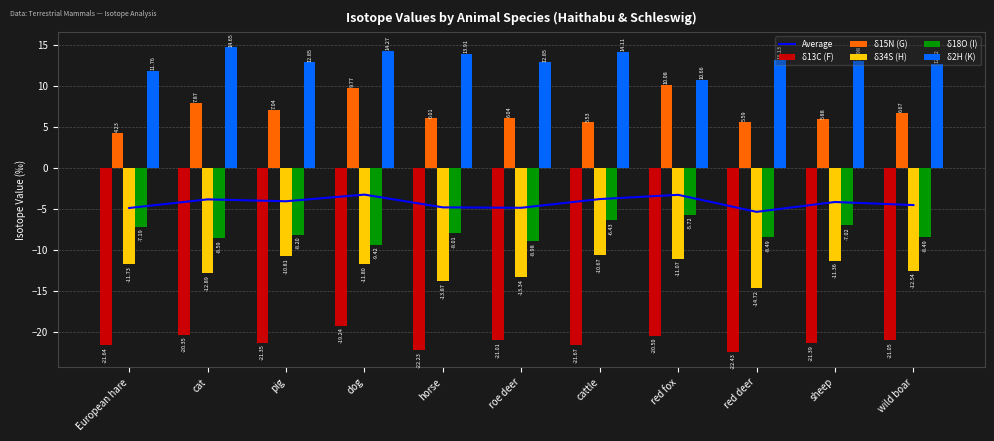

Reading left to right, list all the values displayed in this chart.

Average: European hare=-4.9	cat=-3.9	pig=-4.1	dog=-3.3	horse=-4.8	roe deer=-4.9	cattle=-3.8	red fox=-3.3	red deer=-5.4	sheep=-4.2	wild boar=-4.6
δ13C (F): European hare=-21.6	cat=-20.4	pig=-21.4	dog=-19.2	horse=-22.2	roe deer=-21.0	cattle=-21.7	red fox=-20.5	red deer=-22.4	sheep=-21.4	wild boar=-21.1
δ15N (G): European hare=4.2	cat=7.9	pig=7.0	dog=9.8	horse=6.0	roe deer=6.0	cattle=5.5	red fox=10.1	red deer=5.6	sheep=5.9	wild boar=6.7
δ34S (H): European hare=-11.7	cat=-12.9	pig=-10.8	dog=-11.8	horse=-13.9	roe deer=-13.3	cattle=-10.7	red fox=-11.1	red deer=-14.7	sheep=-11.4	wild boar=-12.5
δ18O (I): European hare=-7.2	cat=-8.6	pig=-8.2	dog=-9.4	horse=-8.0	roe deer=-9.0	cattle=-6.4	red fox=-5.7	red deer=-8.5	sheep=-7.0	wild boar=-8.5
δ2H (K): European hare=11.8	cat=14.7	pig=12.8	dog=14.3	horse=13.9	roe deer=12.8	cattle=14.1	red fox=10.7	red deer=13.1	sheep=13.0	wild boar=12.6